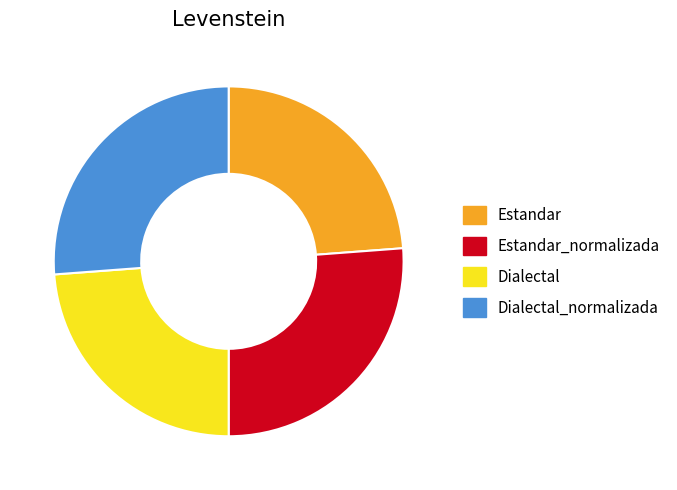

How many segments does this pie chart have?

4